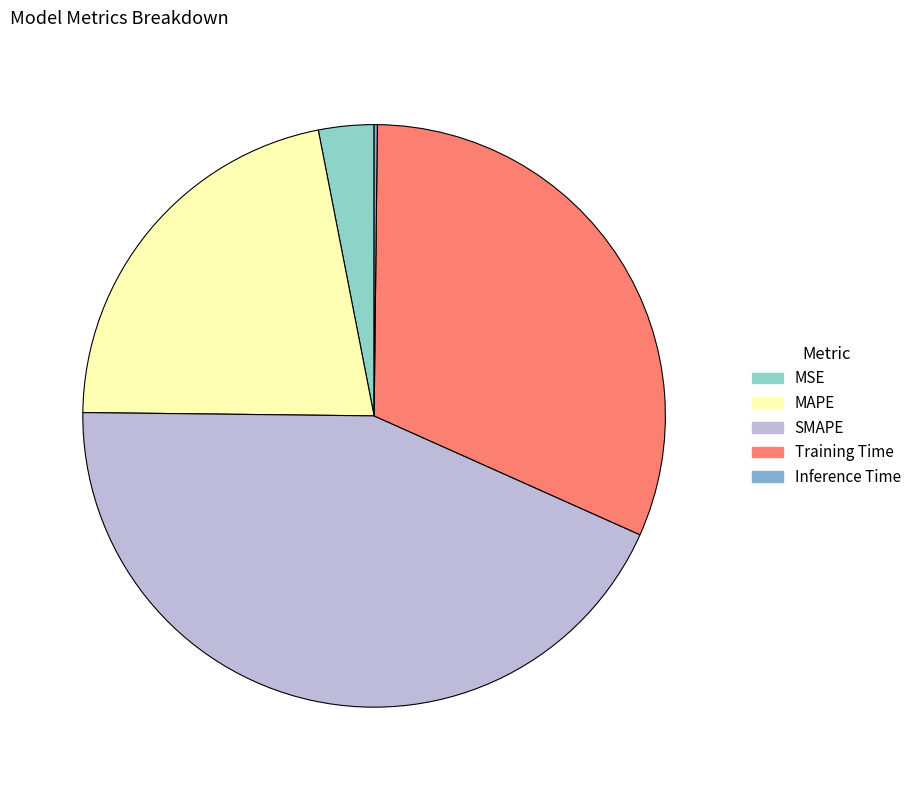

Is there a majority slice in this chart?

No